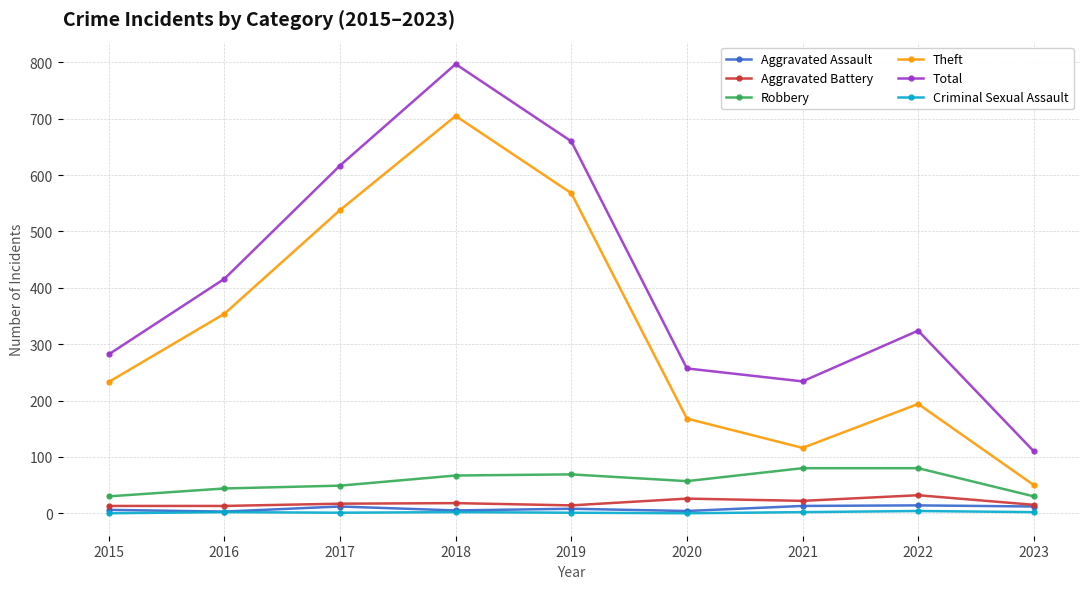

At which label does Robbery first exceed 57?

2018